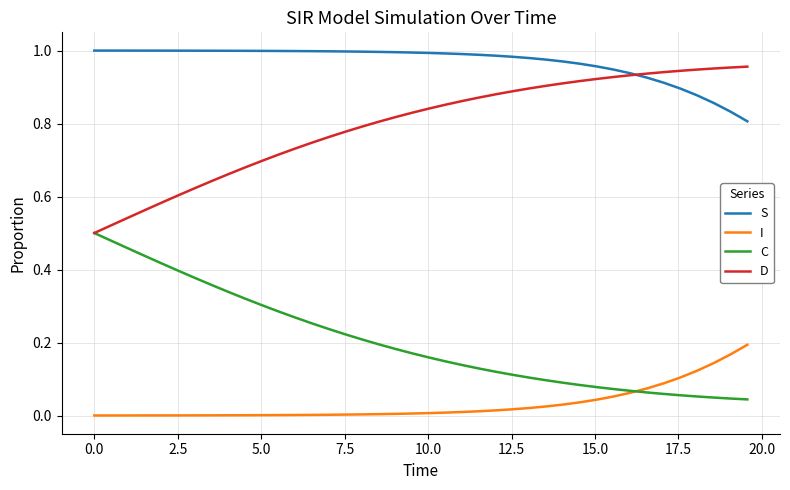

List the series in order of their peak value, highest first.

S, D, C, I